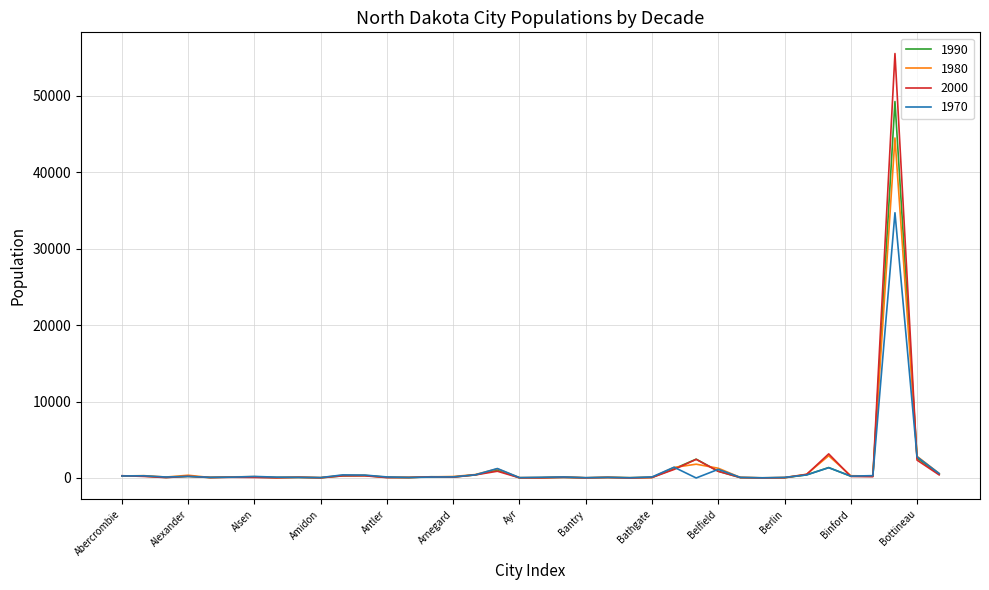

Which series has the largest range (max minus min)?

2000